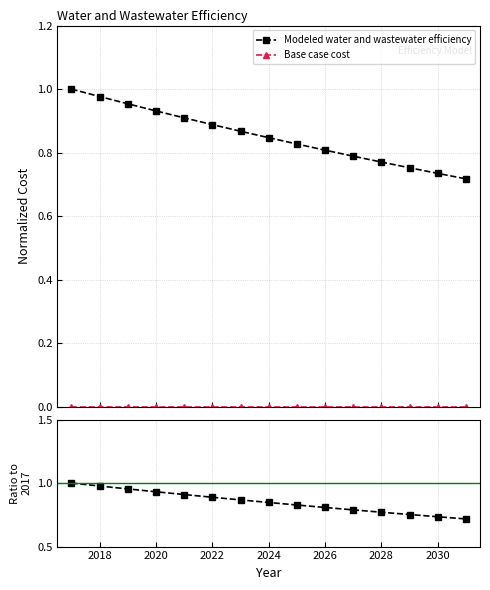

Rank the series by their maximum value, from highest to lowest.

Modeled water and wastewater efficiency, Base case cost